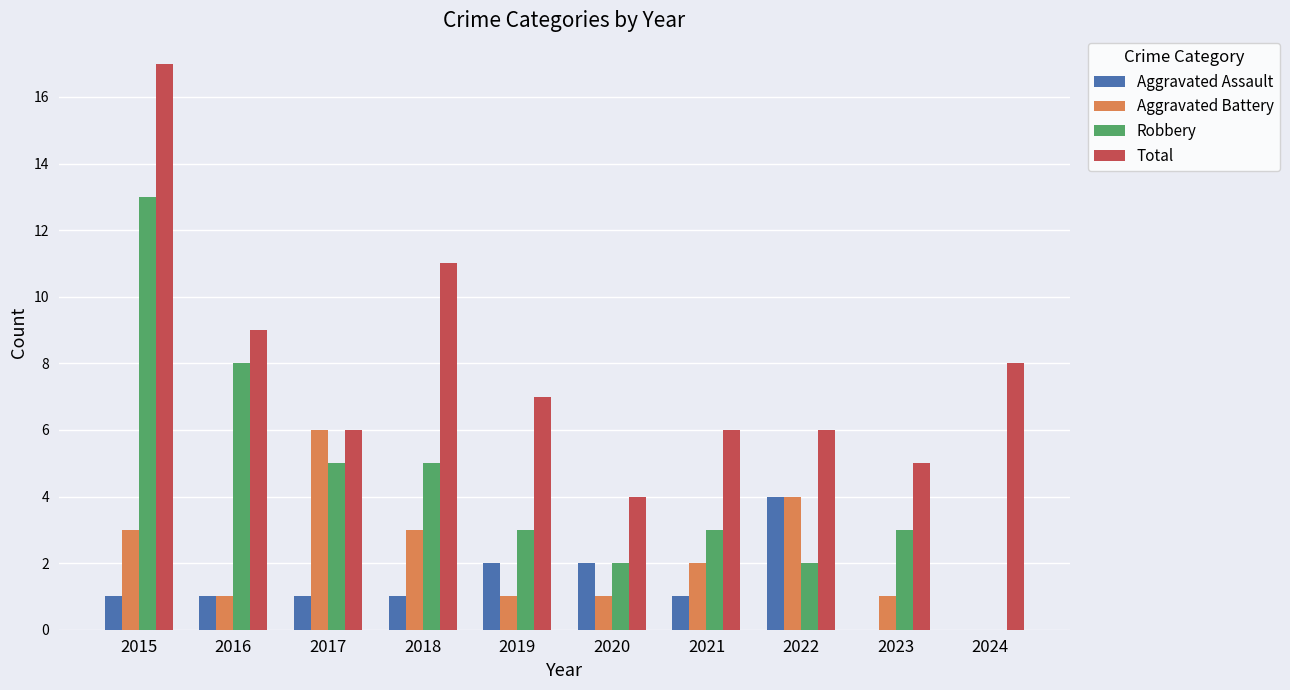

Which series has the largest total across all categories?

Total